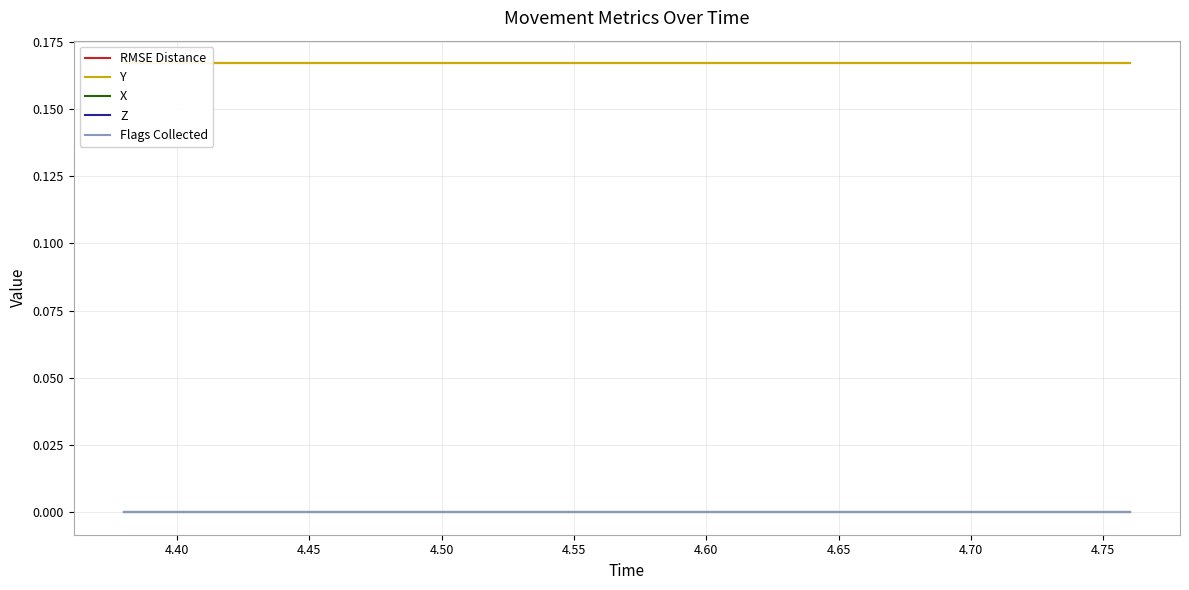

True or false: Flags Collected and RMSE Distance cross at least once.

False